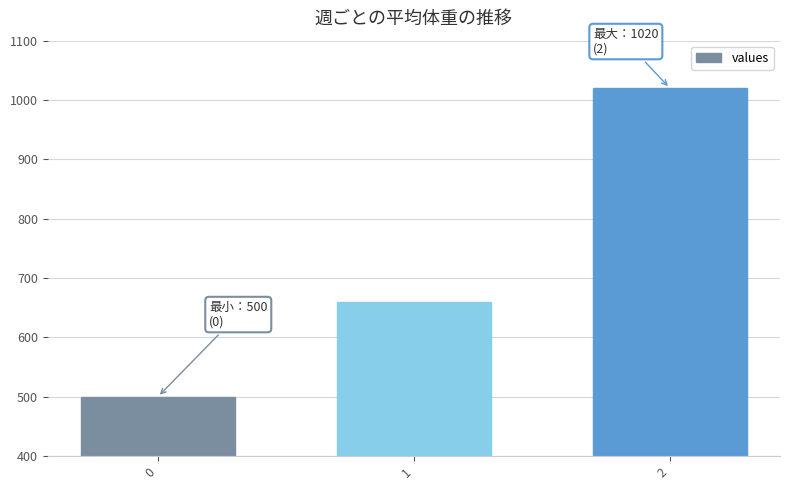

What is the sum of the values at 2 and 1?

1680